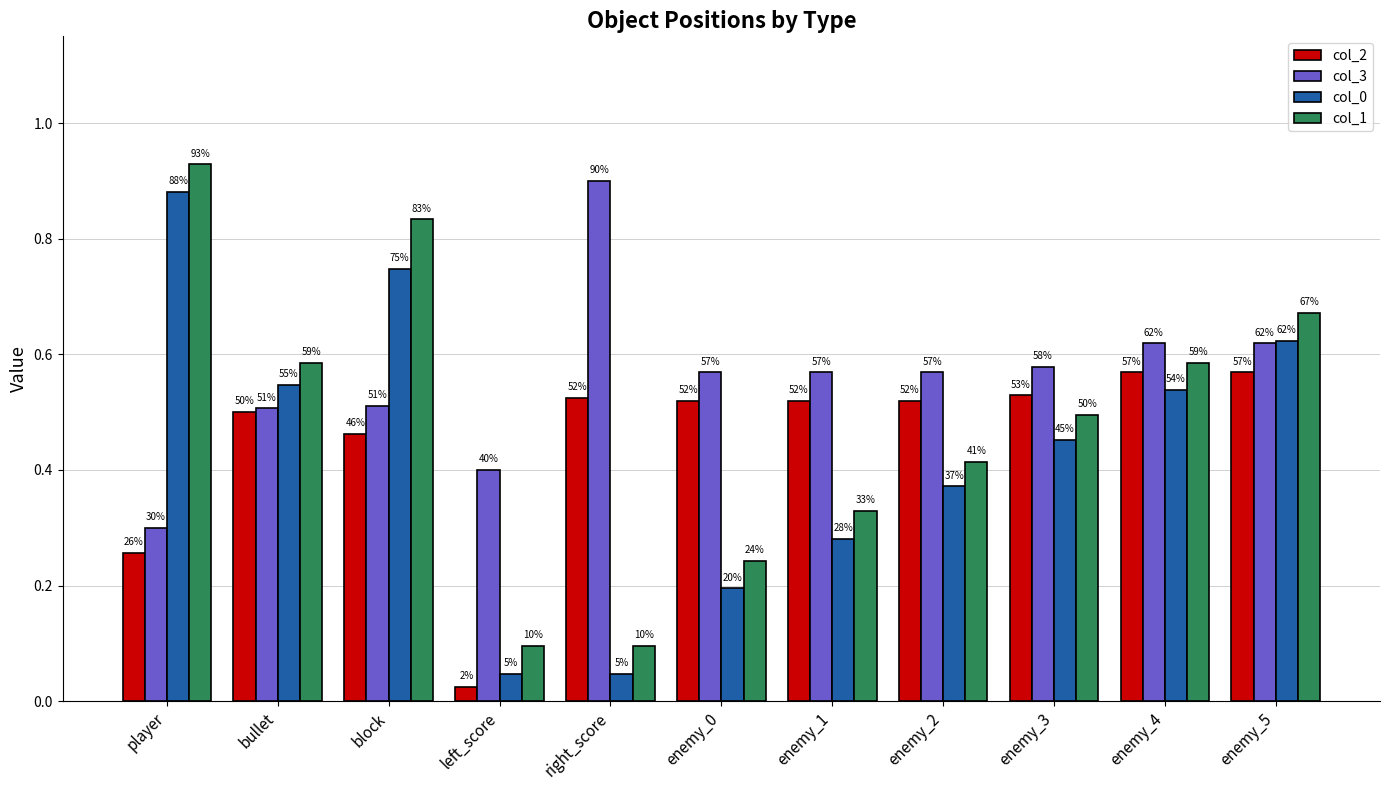

What is the label of the 6th bar from the left?

enemy_0